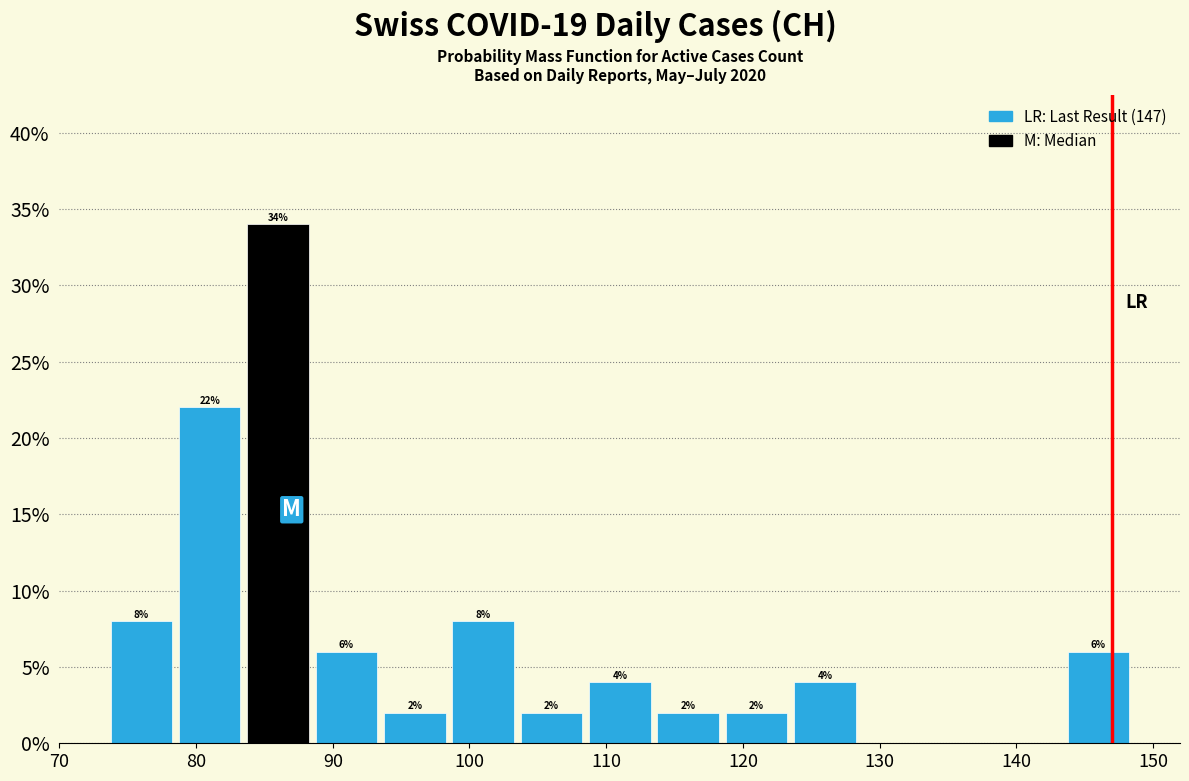

Over which range of the x-axis is the bar tallest?

83.5 to 88.5